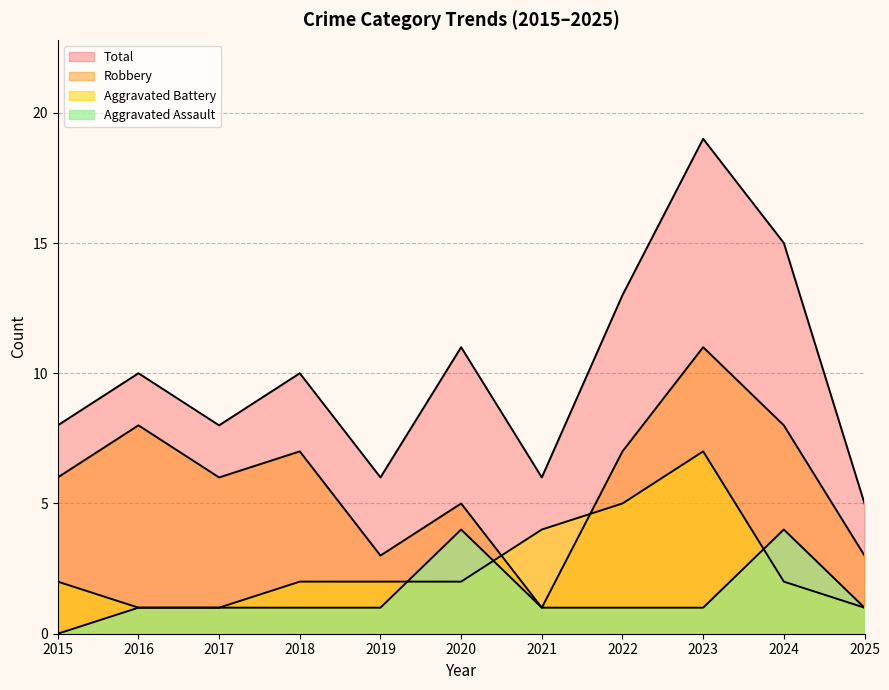

What is the approximate value of Robbery at 2019?

3